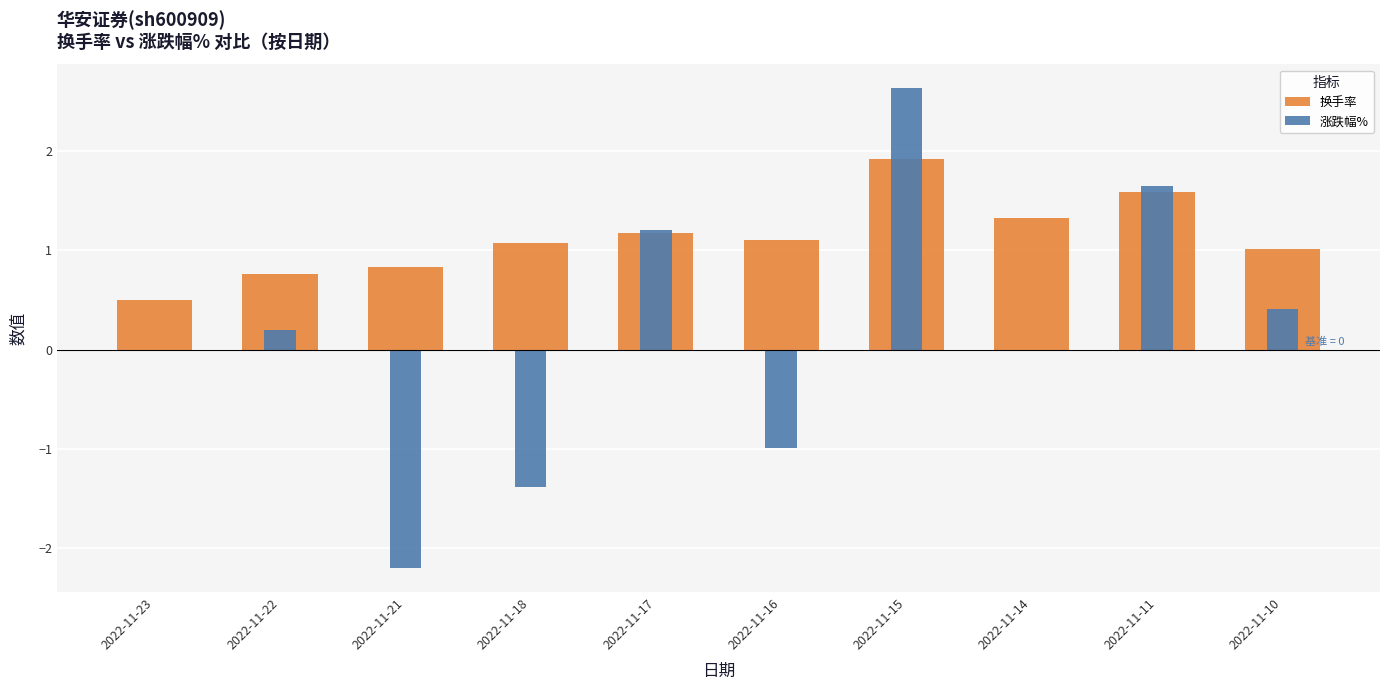

How many bars are there in each group?

2